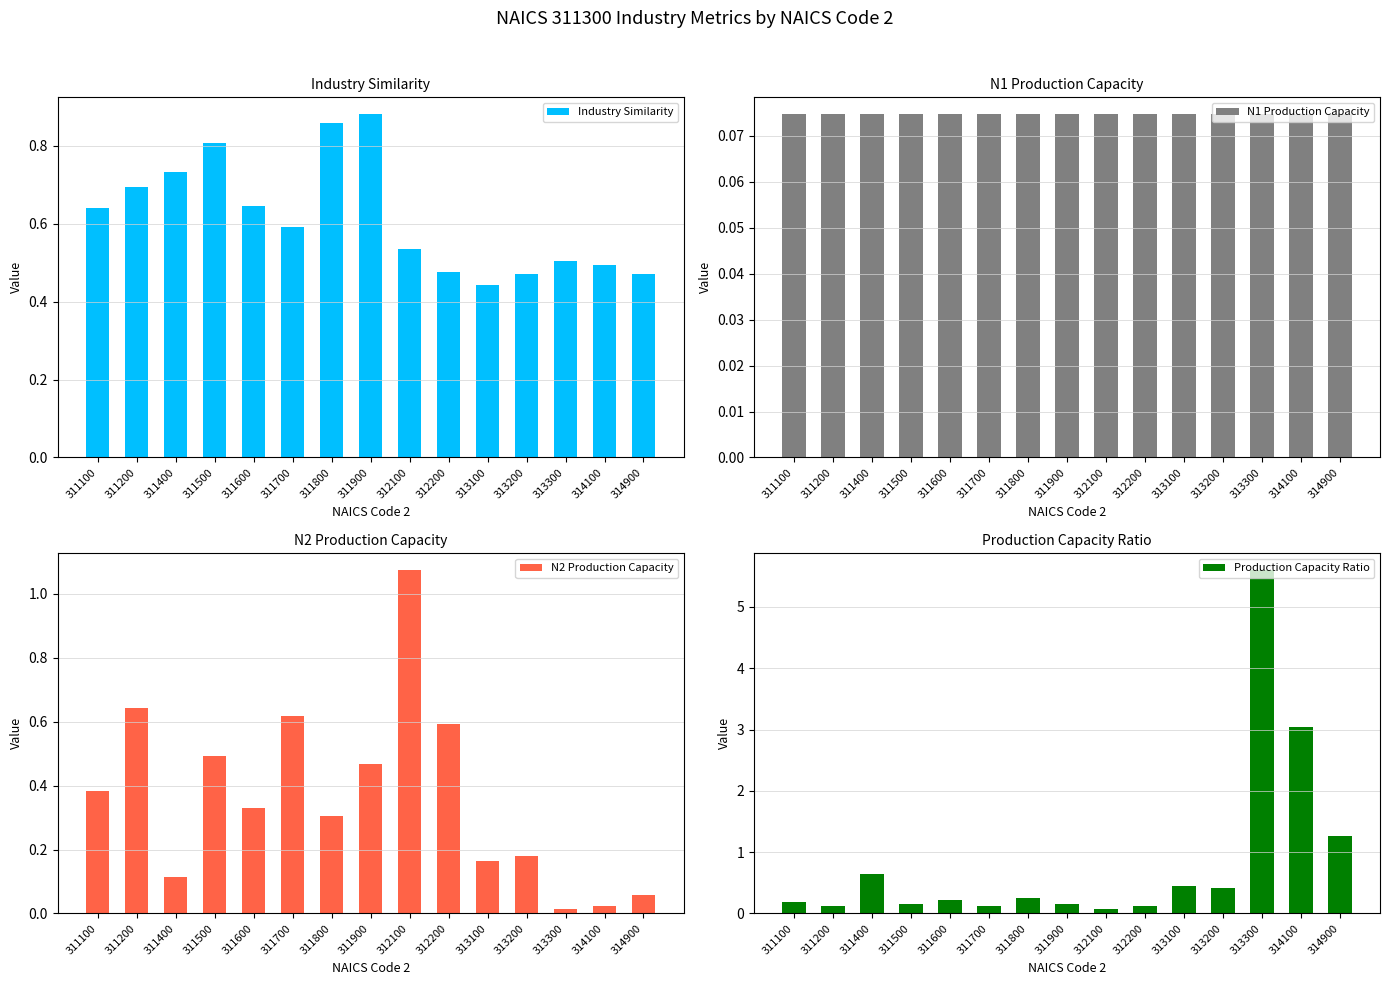

List the series in order of their overall mean, highest first.

Production Capacity Ratio, Industry Similarity, N2 Production Capacity, N1 Production Capacity